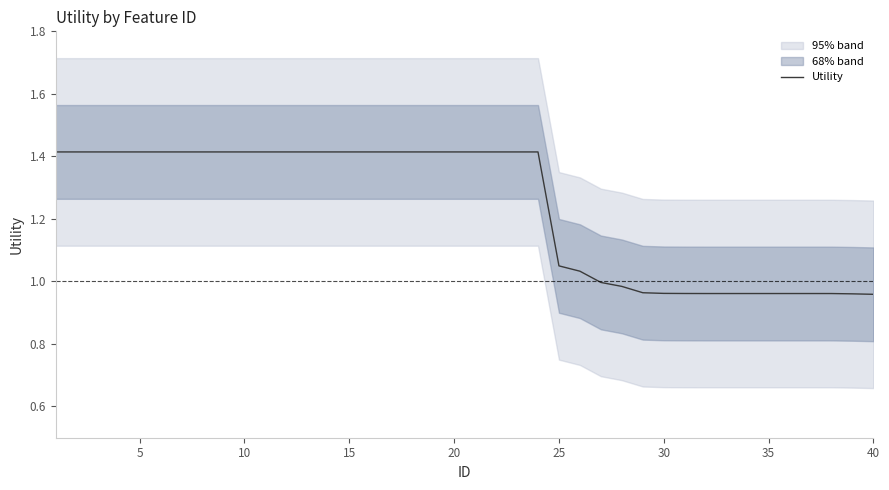

True or false: the data has more than 1 interior local peaks.

False